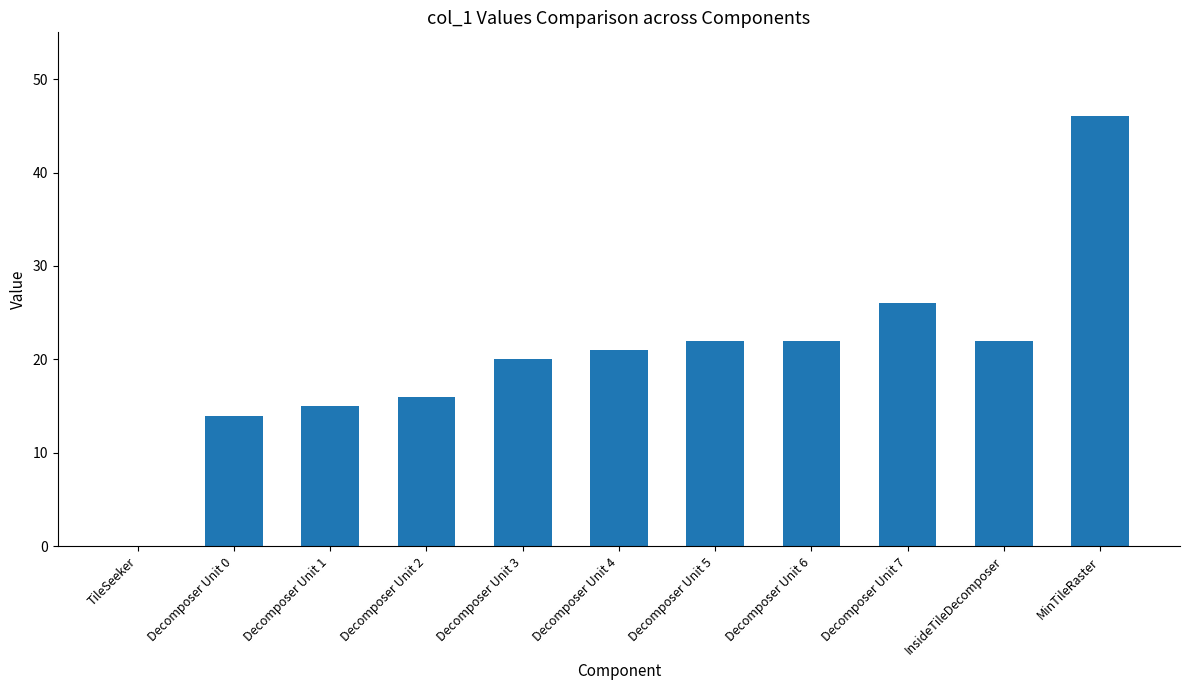

What value does the data have at MinTileRaster, to the nearest 10?

50